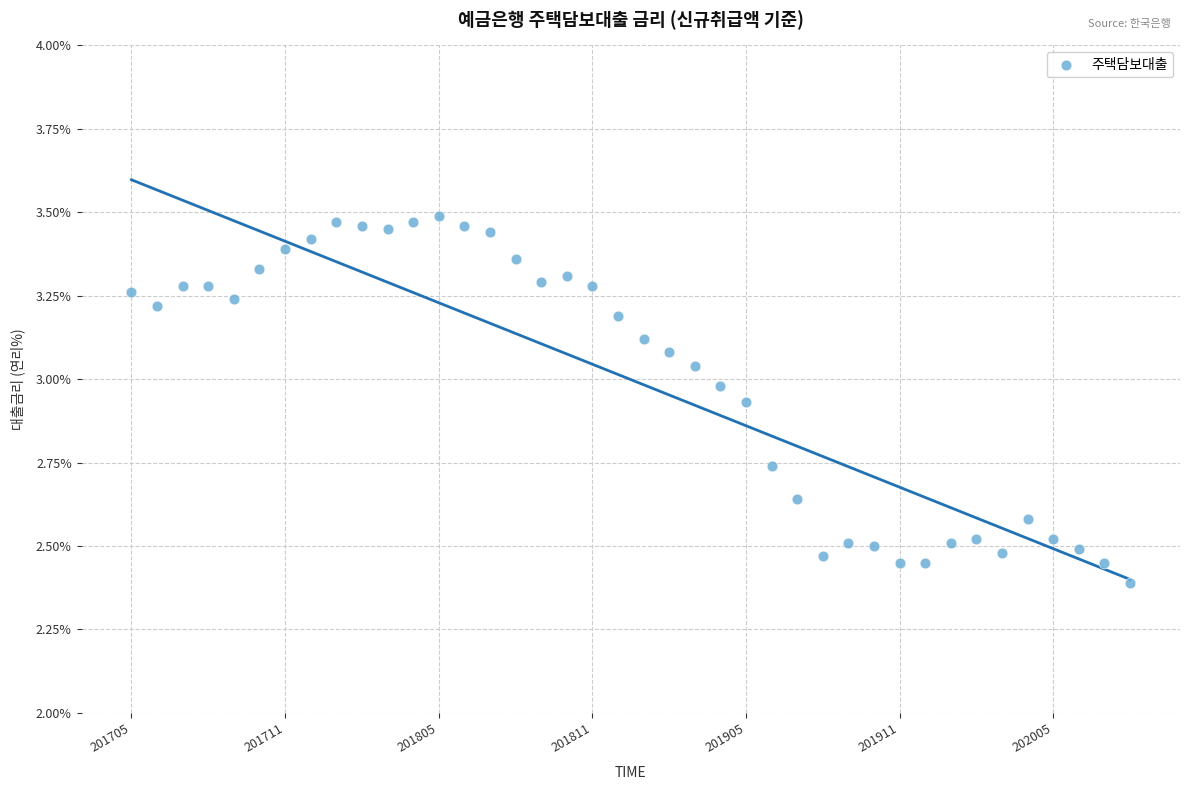

What is the range of Y values (max minus min)?

1.1